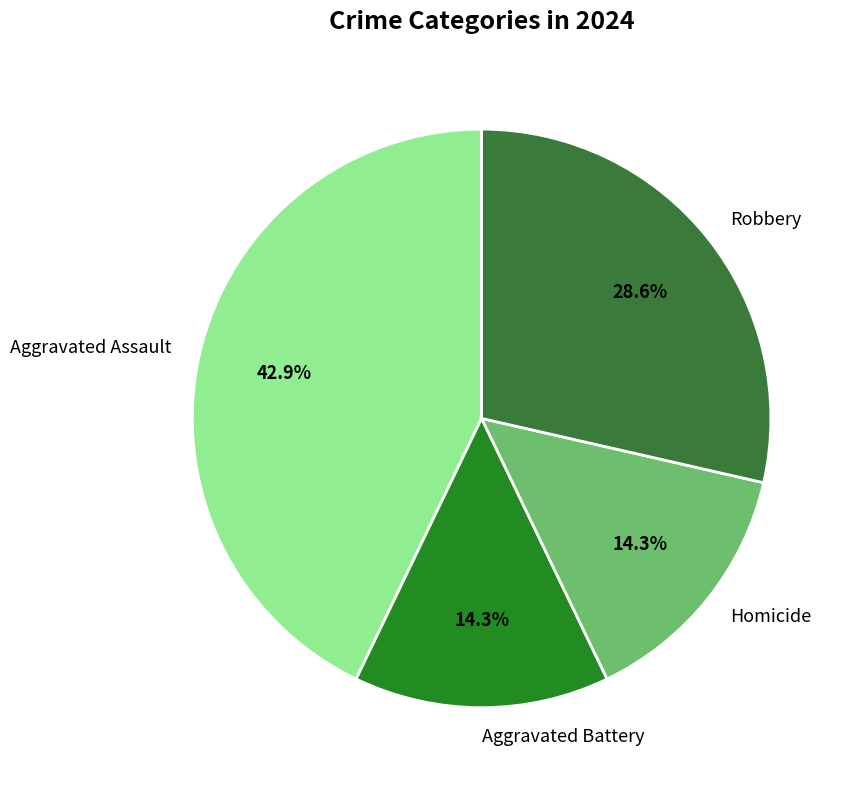

Is the sum of Aggravated Assault and Robbery greater than half?

Yes